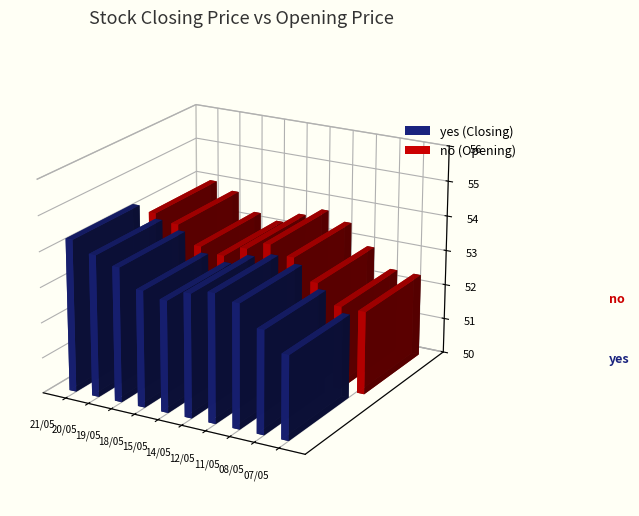

Reading left to right, list all the values displayed in this chart.

yes: 54.3	54.0	53.8	53.3	53.1	53.5	53.6	53.5	52.9	52.4
no: 54.0	53.8	53.3	53.1	53.5	53.7	53.5	52.9	52.4	52.4